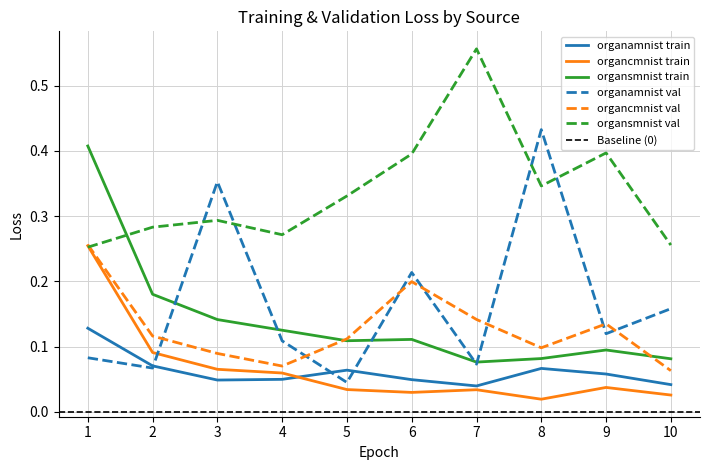

Where is organamnist val nearest to the value 0?

5